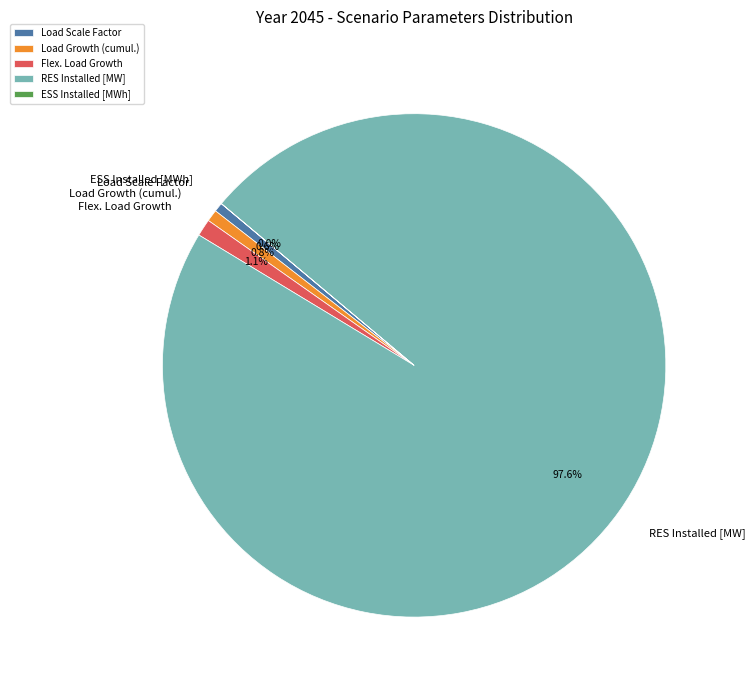

What percentage is NOT represented by Flex. Load Growth?

98.9%